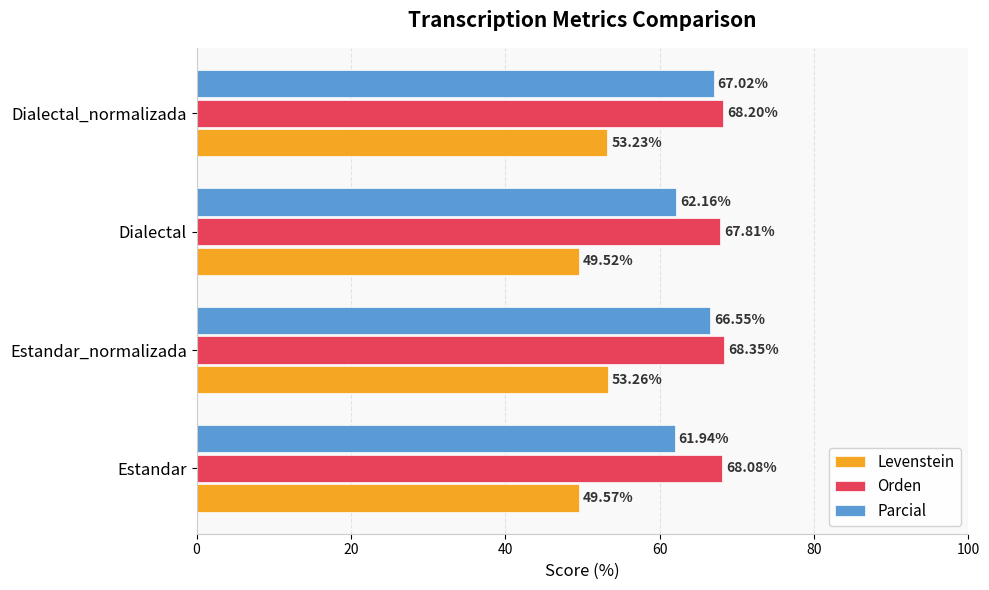

At which label does Parcial reach its peak?

Dialectal_normalizada